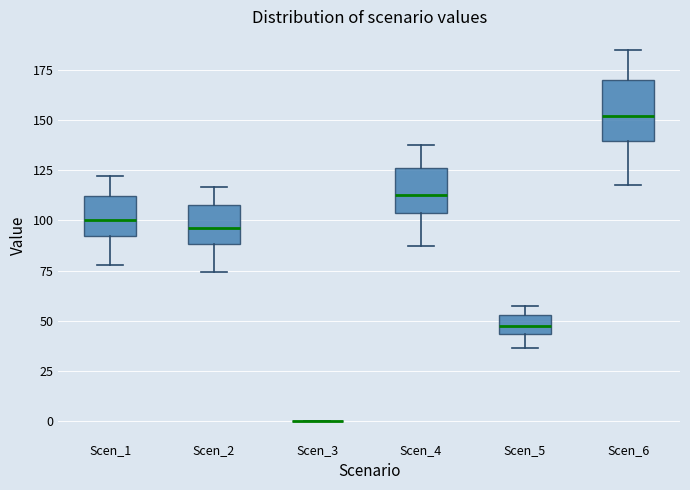

Reading left to right, transcribe this box plot: for each box, give where its median line is, the range the box spans, and where its two whiskers end, as read against the y-axis. The values are not printed on the chart, so give them approximately, as read against the axis.

Scen_1: median 100, box 90 to 110, whiskers 80 to 120
Scen_2: median 95, box 90 to 105, whiskers 75 to 115
Scen_3: box collapsed to a line at 0, whiskers 0 to 0
Scen_4: median 115, box 105 to 125, whiskers 85 to 135
Scen_5: median 45 (inside the box), box 45 to 55, whiskers 35 to 60
Scen_6: median 150, box 140 to 170, whiskers 120 to 185